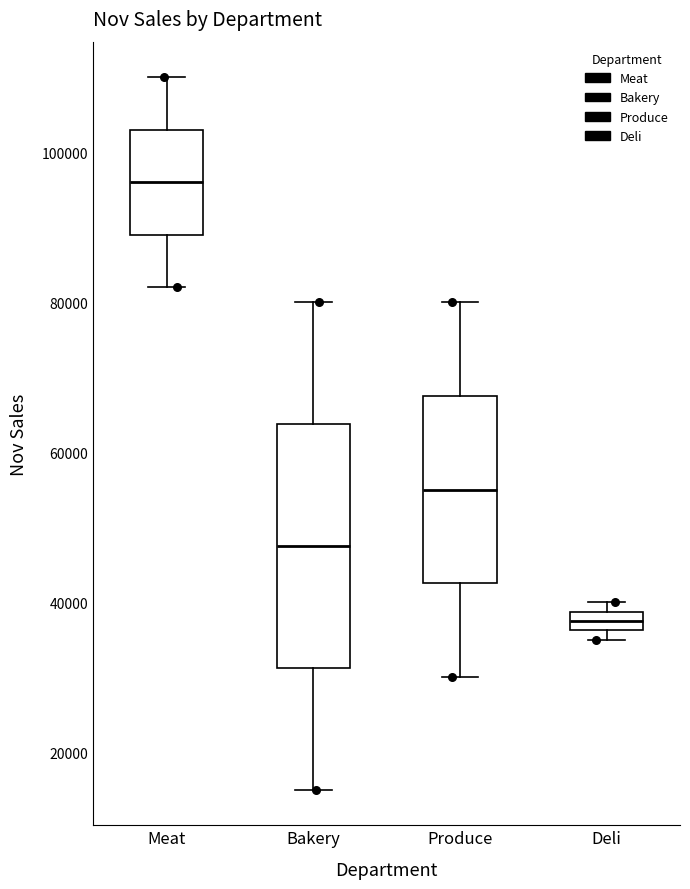

Which box is the tallest, from its lower edge to its upper edge?

Bakery